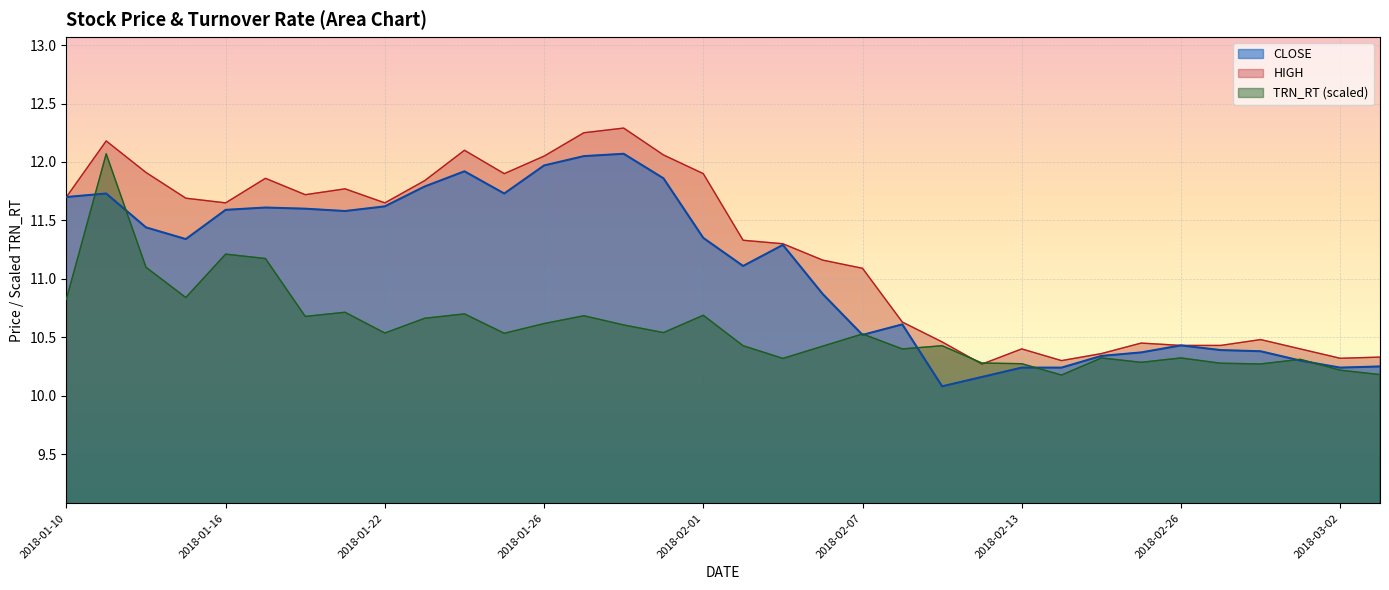

Reading left to right, what are all the values shown in this chart?

CLOSE: 2018-01-10=11.7	2018-01-11=11.7	2018-01-12=11.4	2018-01-15=11.3	2018-01-16=11.6	2018-01-17=11.6	2018-01-18=11.6	2018-01-19=11.6	2018-01-22=11.6	2018-01-23=11.8	2018-01-24=11.9	2018-01-25=11.7	2018-01-26=12.0	2018-01-29=12.1	2018-01-30=12.1	2018-01-31=11.9	2018-02-01=11.3	2018-02-02=11.1	2018-02-05=11.3	2018-02-06=10.9	2018-02-07=10.5	2018-02-08=10.6	2018-02-09=10.1	2018-02-12=10.2	2018-02-13=10.2	2018-02-14=10.2	2018-02-22=10.3	2018-02-23=10.4	2018-02-26=10.4	2018-02-27=10.4	2018-02-28=10.4	2018-03-01=10.3	2018-03-02=10.2	2018-03-05=10.2
HIGH: 2018-01-10=11.7	2018-01-11=12.2	2018-01-12=11.9	2018-01-15=11.7	2018-01-16=11.7	2018-01-17=11.9	2018-01-18=11.7	2018-01-19=11.8	2018-01-22=11.7	2018-01-23=11.8	2018-01-24=12.1	2018-01-25=11.9	2018-01-26=12.1	2018-01-29=12.2	2018-01-30=12.3	2018-01-31=12.1	2018-02-01=11.9	2018-02-02=11.3	2018-02-05=11.3	2018-02-06=11.2	2018-02-07=11.1	2018-02-08=10.6	2018-02-09=10.5	2018-02-12=10.3	2018-02-13=10.4	2018-02-14=10.3	2018-02-22=10.4	2018-02-23=10.4	2018-02-26=10.4	2018-02-27=10.4	2018-02-28=10.5	2018-03-01=10.4	2018-03-02=10.3	2018-03-05=10.3
TRN_RT: 2018-01-10=10.8	2018-01-11=12.1	2018-01-12=11.1	2018-01-15=10.8	2018-01-16=11.2	2018-01-17=11.2	2018-01-18=10.7	2018-01-19=10.7	2018-01-22=10.5	2018-01-23=10.7	2018-01-24=10.7	2018-01-25=10.5	2018-01-26=10.6	2018-01-29=10.7	2018-01-30=10.6	2018-01-31=10.5	2018-02-01=10.7	2018-02-02=10.4	2018-02-05=10.3	2018-02-06=10.4	2018-02-07=10.5	2018-02-08=10.4	2018-02-09=10.4	2018-02-12=10.3	2018-02-13=10.3	2018-02-14=10.2	2018-02-22=10.3	2018-02-23=10.3	2018-02-26=10.3	2018-02-27=10.3	2018-02-28=10.3	2018-03-01=10.3	2018-03-02=10.2	2018-03-05=10.2